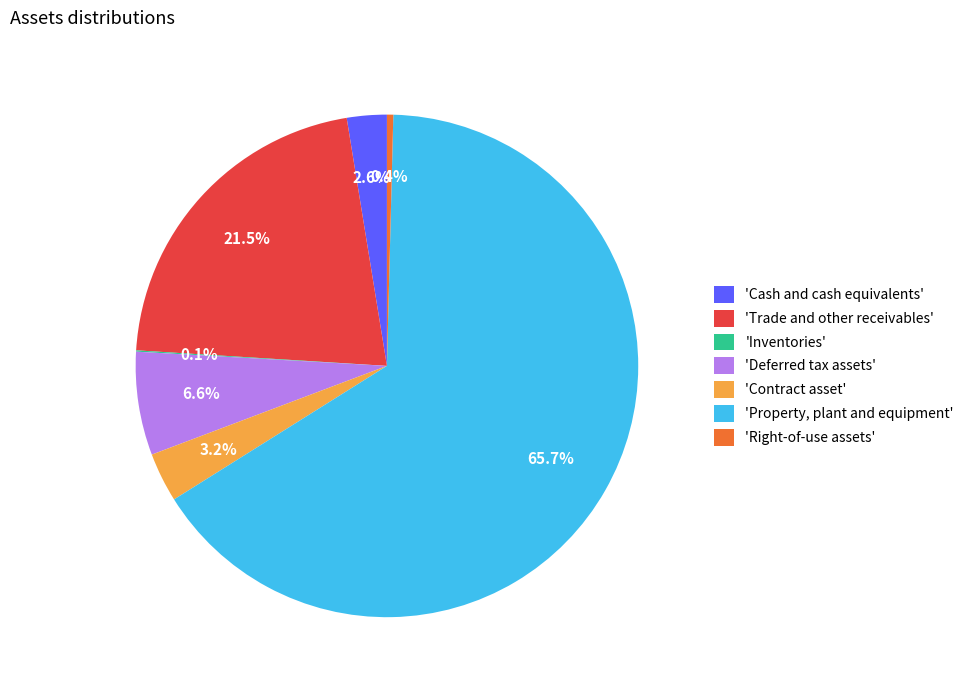

Which category accounts for the majority?

'Property, plant and equipment'